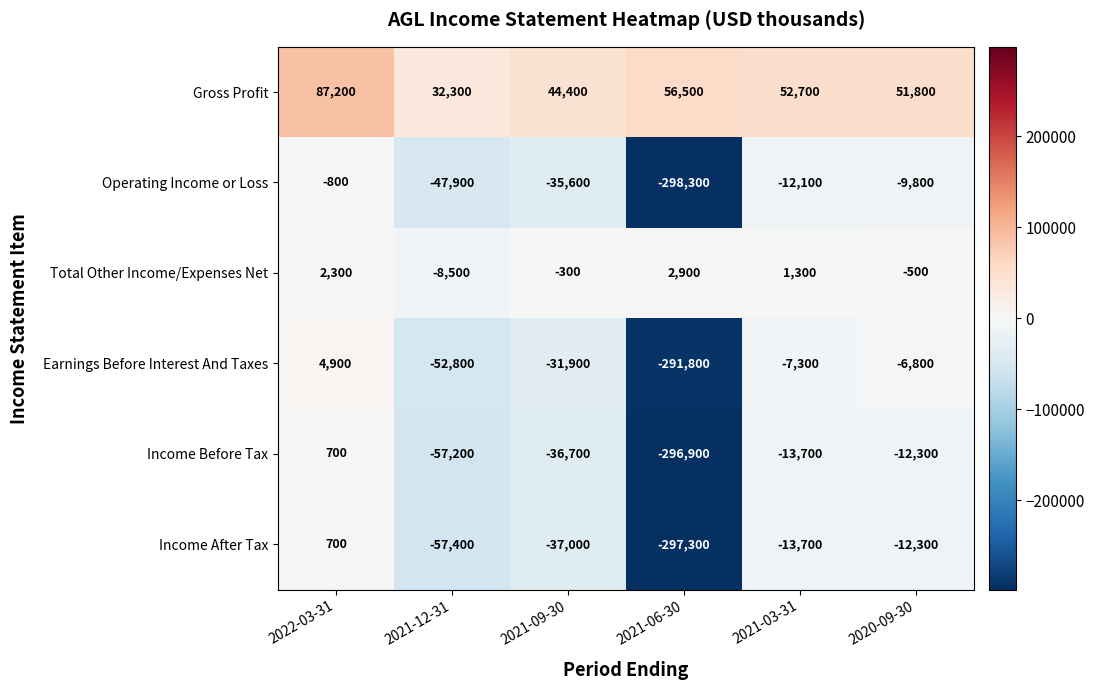

Which category has the lowest value across all series?

2021-06-30